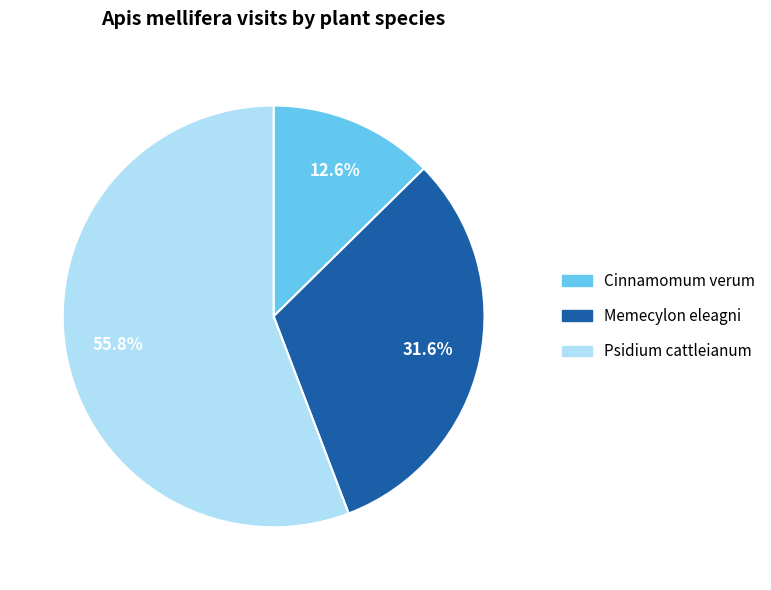

Does any single category account for the majority?

Yes